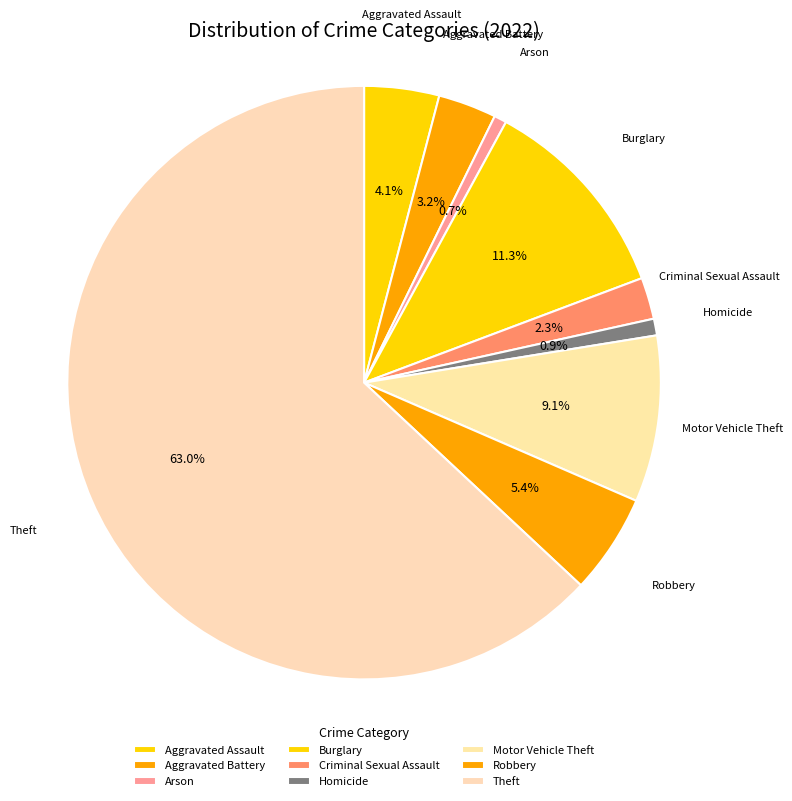

Does Homicide account for over 50% of the chart?

No